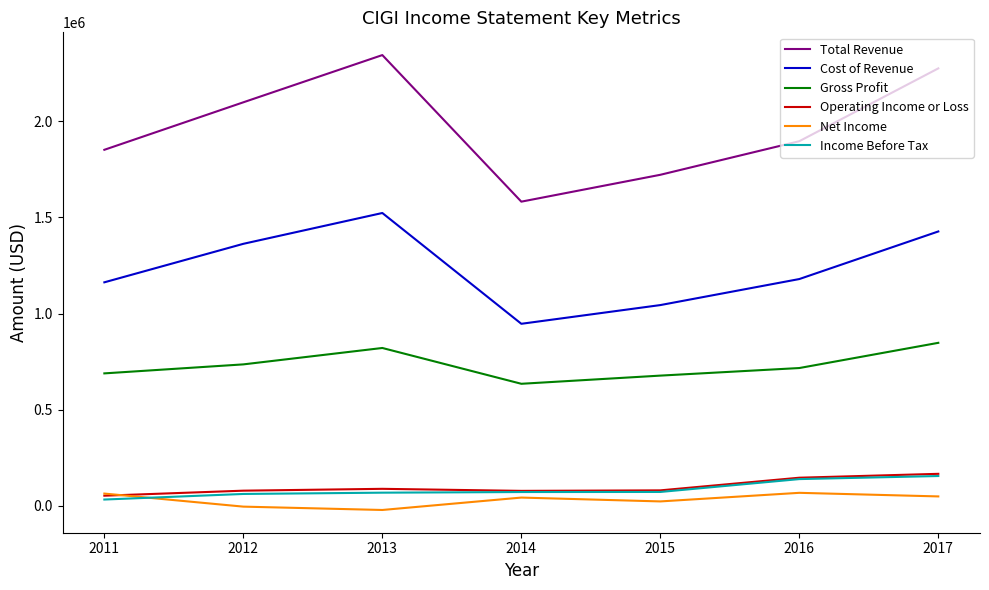

How many series are shown in this chart?

6